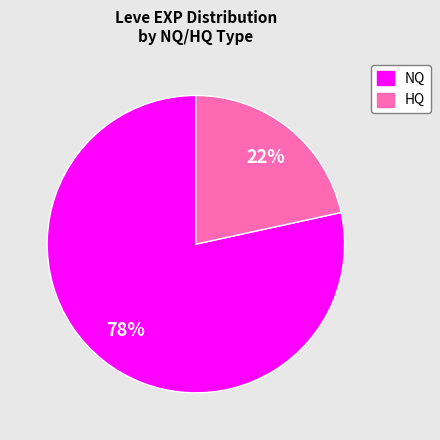

Is there any slice that represents more than half of the pie?

Yes